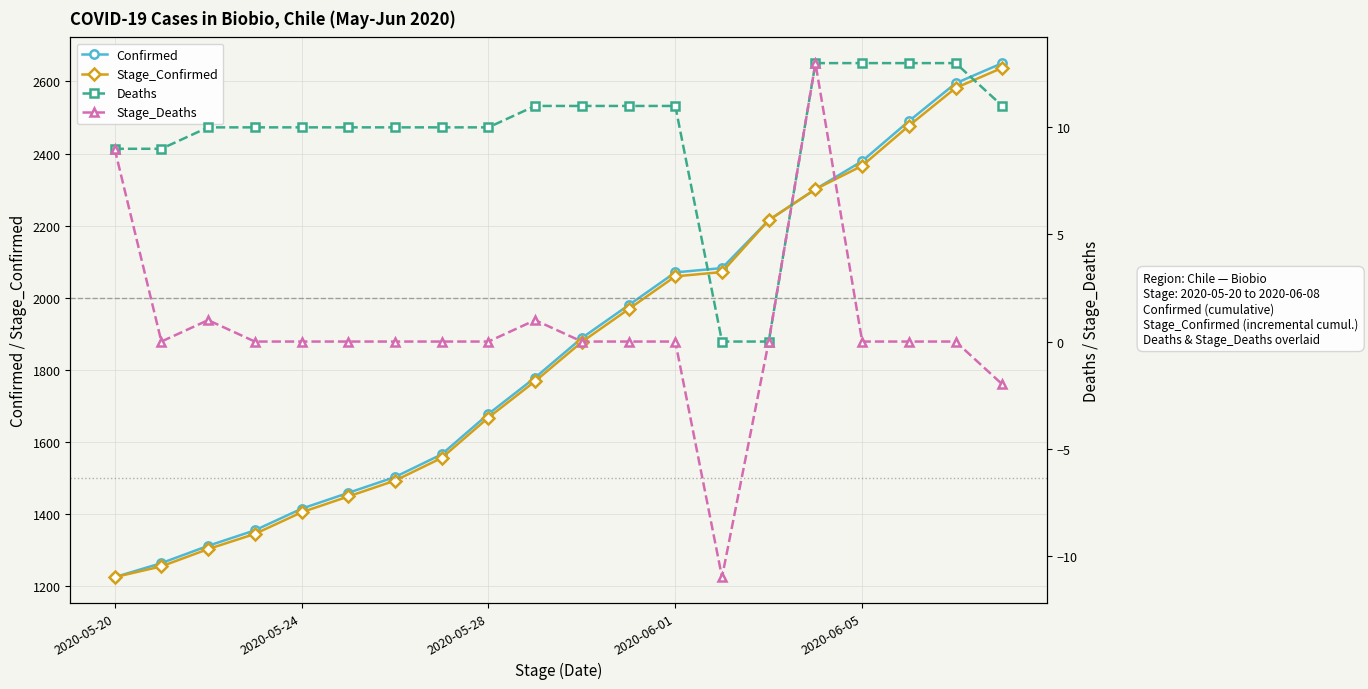

What is the total value across all series at 6?

3004